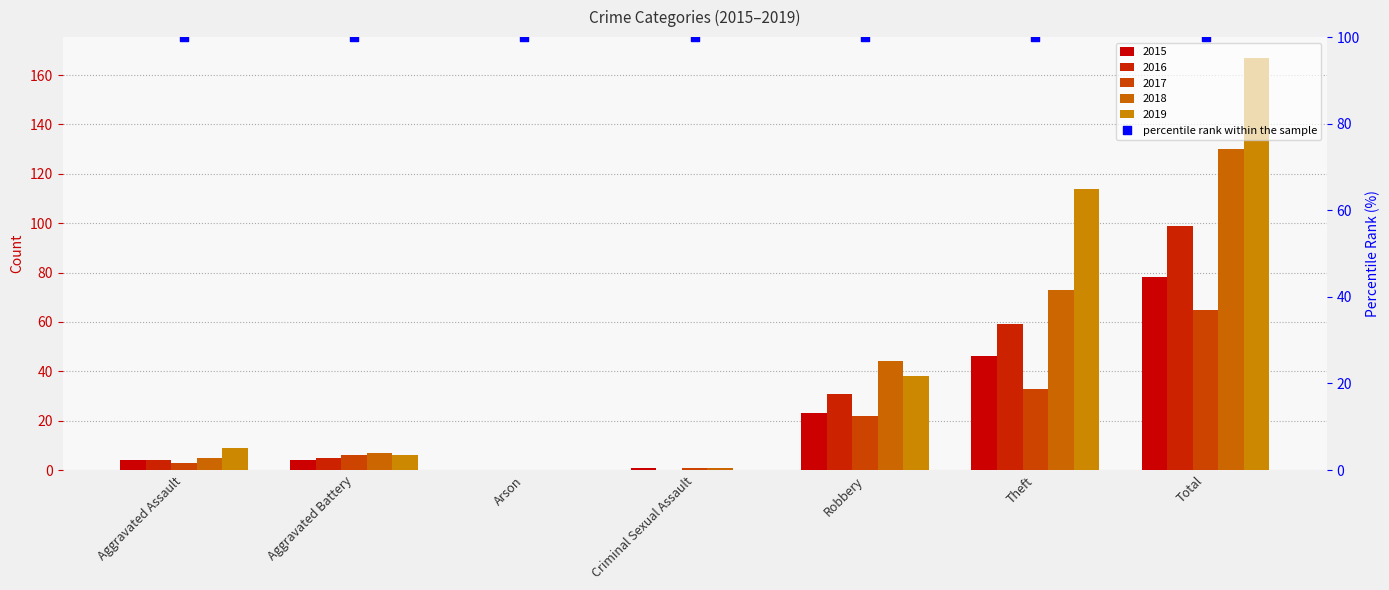

At how many categories does at least one series exceed 105?

2